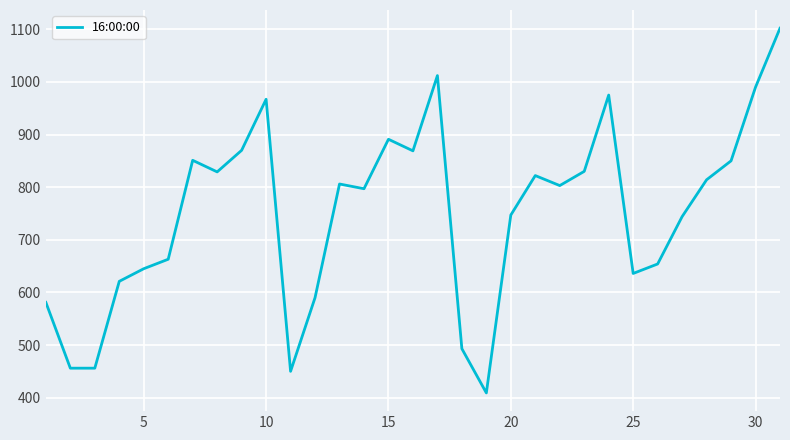

What is the maximum value shown in the chart?

1102